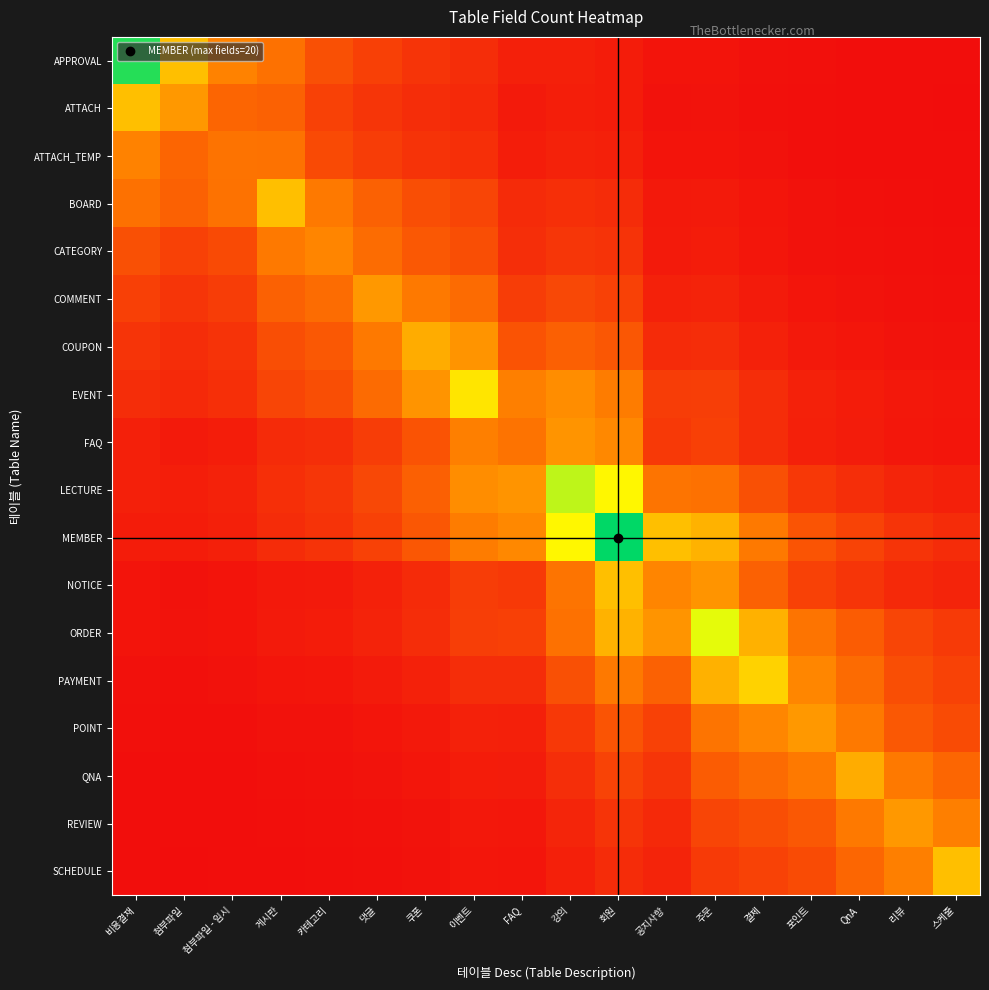

List the series in order of their peak value, highest first.

MEMBER, APPROVAL, LECTURE, ORDER, EVENT, PAYMENT, ATTACH, NOTICE, BOARD, SCHEDULE, COUPON, QNA, COMMENT, POINT, REVIEW, FAQ, CATEGORY, ATTACH_TEMP